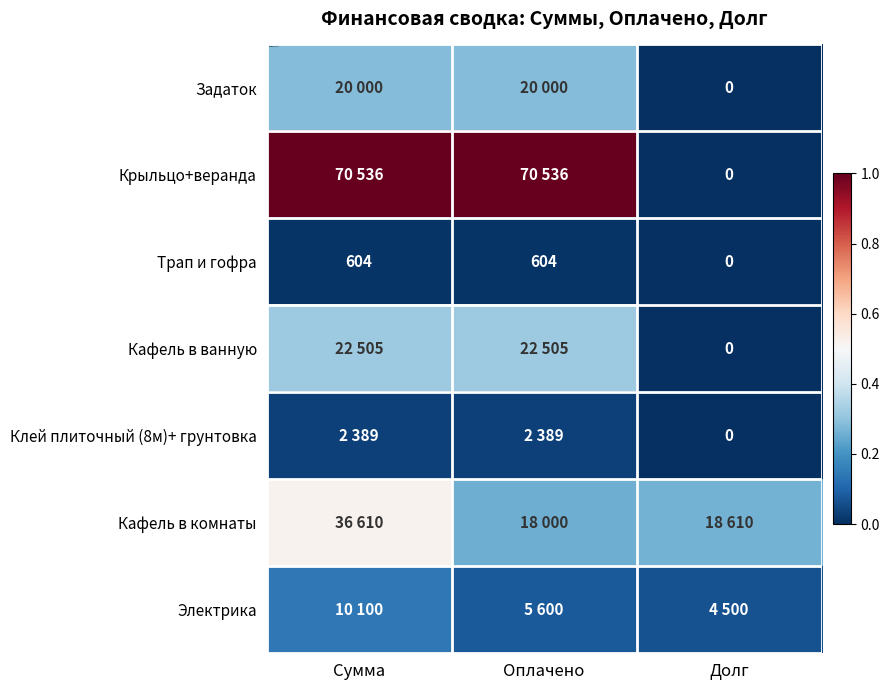

At which category does the chart reach its minimum across all series?

Долг